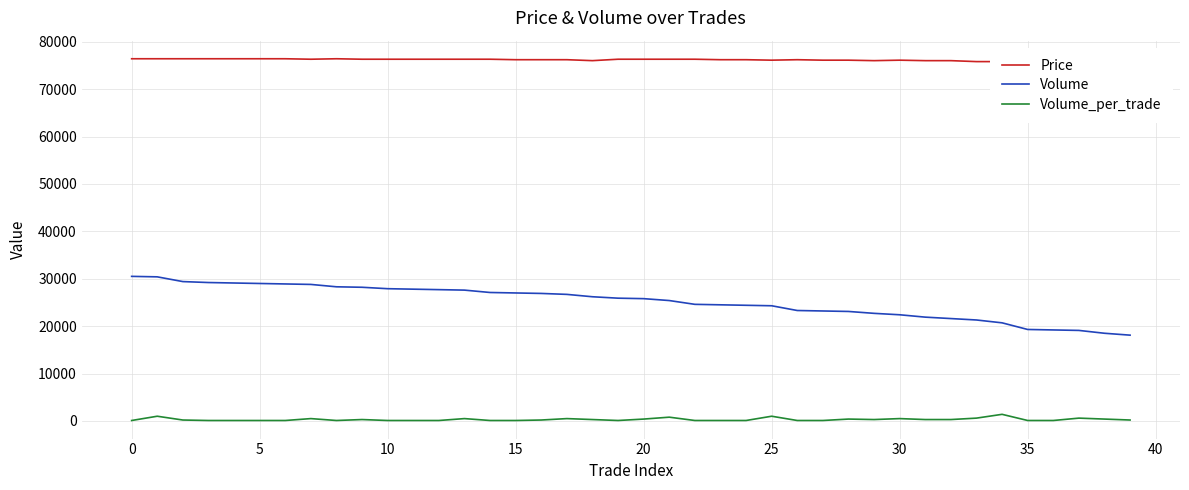

True or false: Volume_per_trade and Volume intersect in this chart.

False